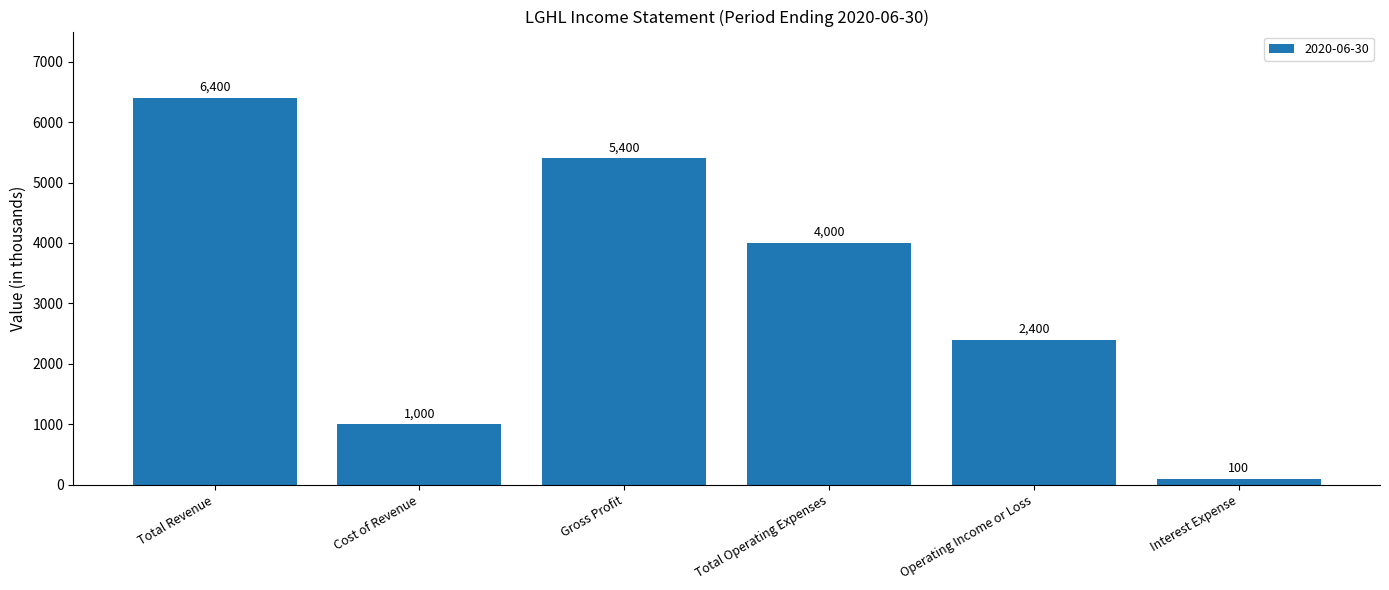

What is the change in value from Total Revenue to Interest Expense?

-6300